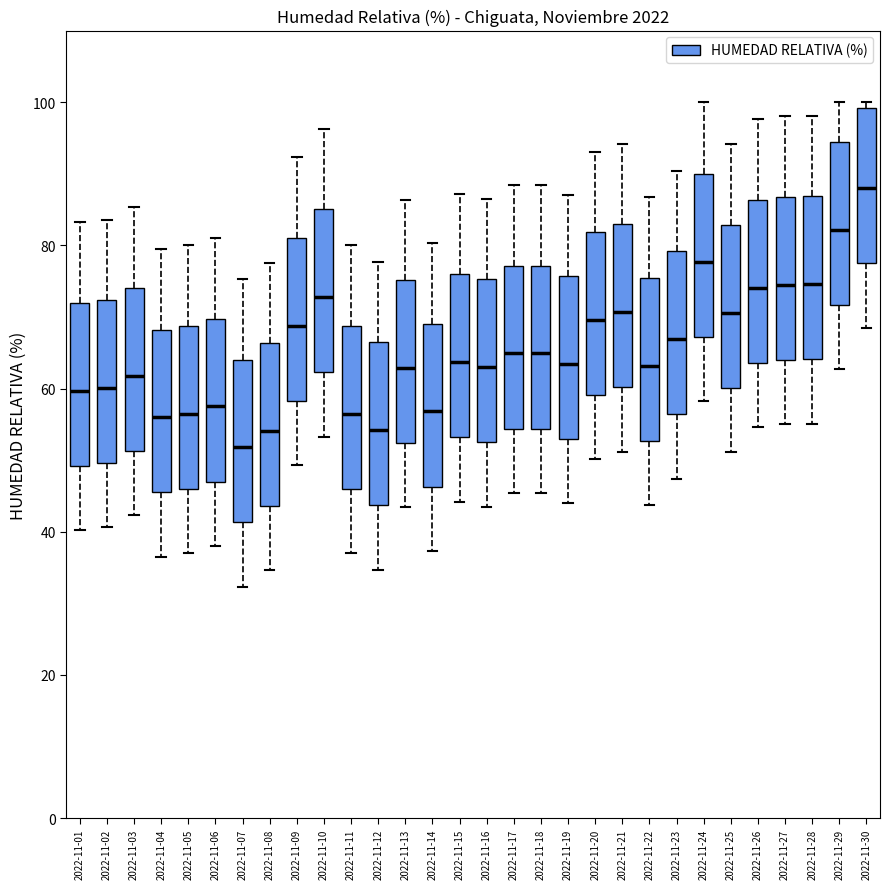

Reading left to right, read every box against the y-axis: the position of its median line, the range the box covers, and the ends of its whiskers. The values are not printed on the chart, so give them approximately, as read against the axis.

2022-11-01: median 60, box 50 to 72, whiskers 40 to 84
2022-11-02: median 60, box 50 to 72, whiskers 40 to 84
2022-11-03: median 62, box 52 to 74, whiskers 42 to 86
2022-11-04: median 56, box 46 to 68, whiskers 36 to 80
2022-11-05: median 56, box 46 to 68, whiskers 38 to 80
2022-11-06: median 58, box 48 to 70, whiskers 38 to 82
2022-11-07: median 52, box 42 to 64, whiskers 32 to 76
2022-11-08: median 54, box 44 to 66, whiskers 34 to 78
2022-11-09: median 68, box 58 to 82, whiskers 50 to 92
2022-11-10: median 72, box 62 to 86, whiskers 54 to 96
2022-11-11: median 56, box 46 to 68, whiskers 38 to 80
2022-11-12: median 54, box 44 to 66, whiskers 34 to 78
2022-11-13: median 62, box 52 to 76, whiskers 44 to 86
2022-11-14: median 56, box 46 to 70, whiskers 38 to 80
2022-11-15: median 64, box 54 to 76, whiskers 44 to 88
2022-11-16: median 64, box 52 to 76, whiskers 44 to 86
2022-11-17: median 64, box 54 to 78, whiskers 46 to 88
2022-11-18: median 64, box 54 to 78, whiskers 46 to 88
2022-11-19: median 64, box 54 to 76, whiskers 44 to 88
2022-11-20: median 70, box 60 to 82, whiskers 50 to 94
2022-11-21: median 70, box 60 to 82, whiskers 52 to 94
2022-11-22: median 64, box 52 to 76, whiskers 44 to 86
2022-11-23: median 66, box 56 to 80, whiskers 48 to 90
2022-11-24: median 78, box 68 to 90, whiskers 58 to 100
2022-11-25: median 70, box 60 to 82, whiskers 52 to 94
2022-11-26: median 74, box 64 to 86, whiskers 54 to 98
2022-11-27: median 74, box 64 to 86, whiskers 56 to 98
2022-11-28: median 74, box 64 to 86, whiskers 56 to 98
2022-11-29: median 82, box 72 to 94, whiskers 62 to 100
2022-11-30: median 88, box 78 to 100, whiskers 68 to 100 (just above the box's upper edge)